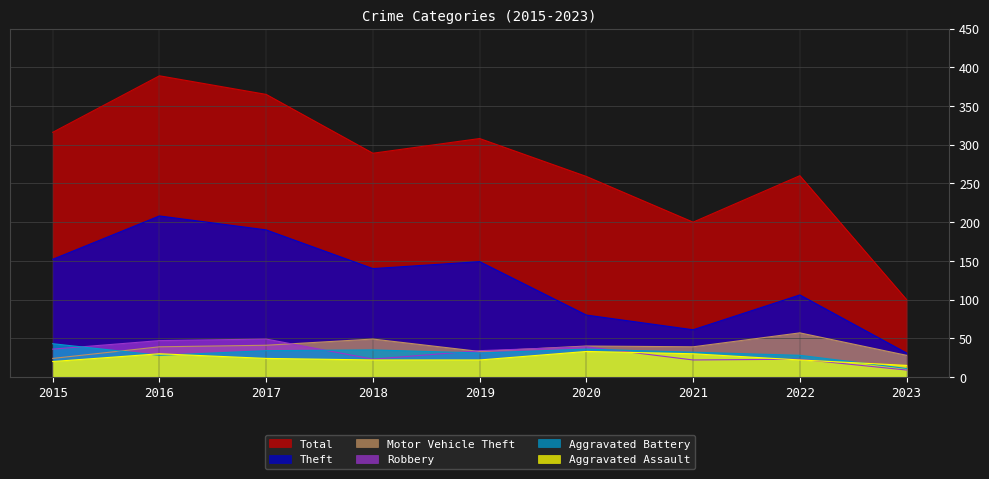

True or false: Aggravated Assault and Total cross at least once.

False